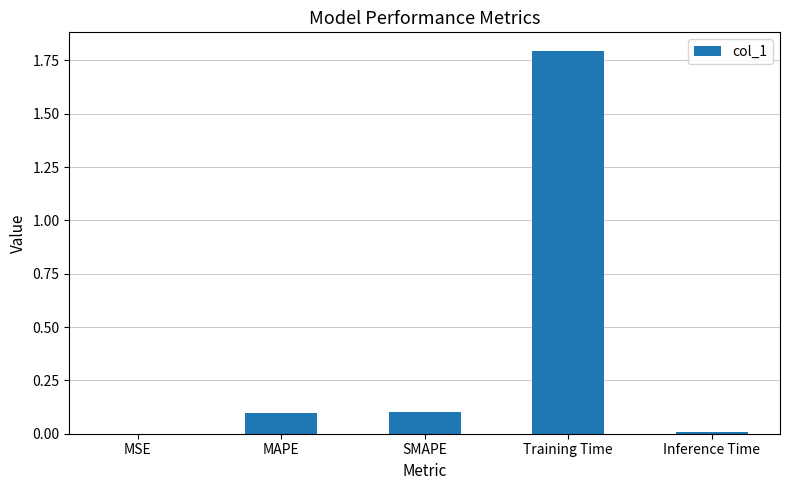

What is the sum of the values at Training Time and SMAPE?

1.9